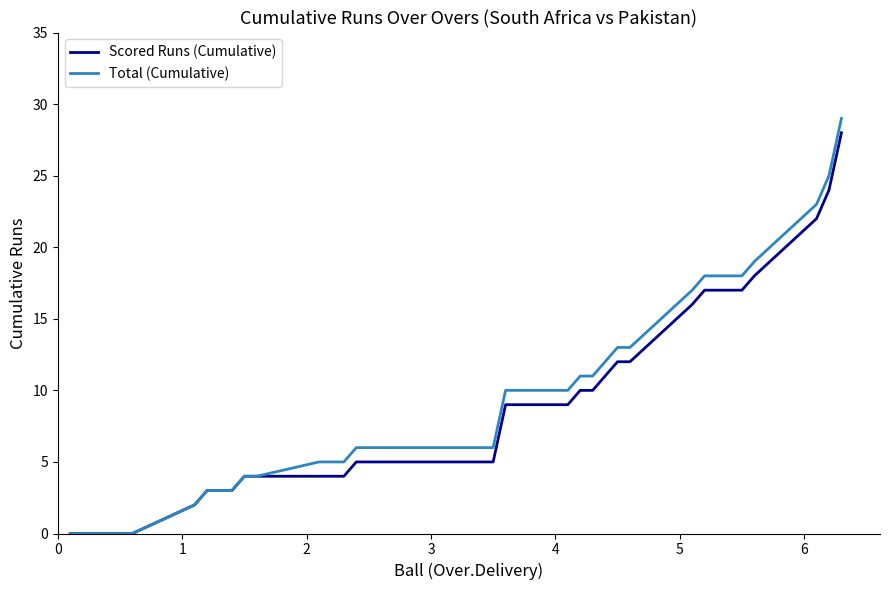

Which series has the largest range (max minus min)?

Total (Cumulative)